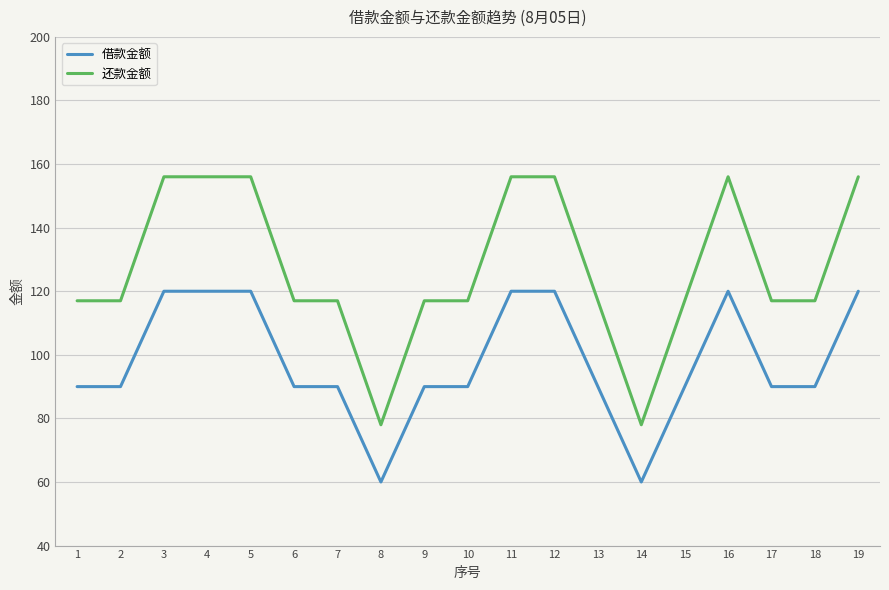

What is the sum of the 还款金额 values at 2 and 6?

234